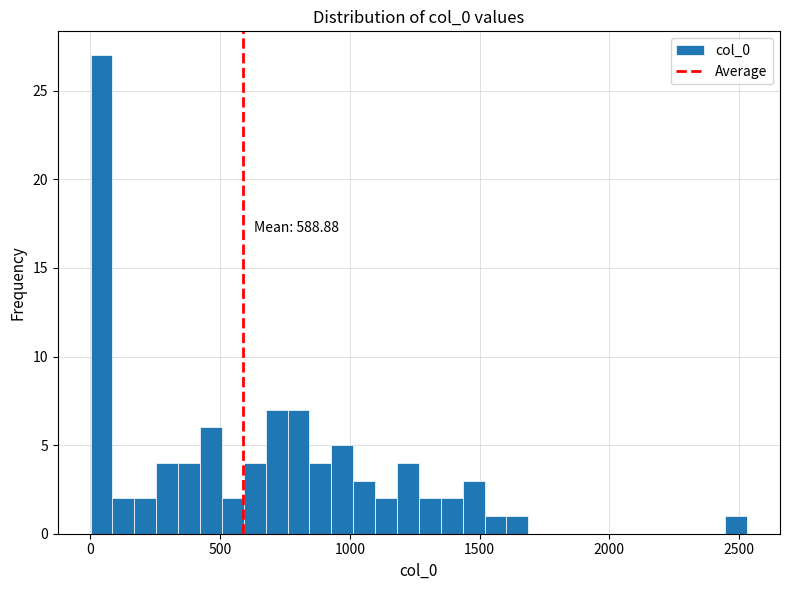

Read against the x-axis, roughly where is the centre of the tallest bar?

50